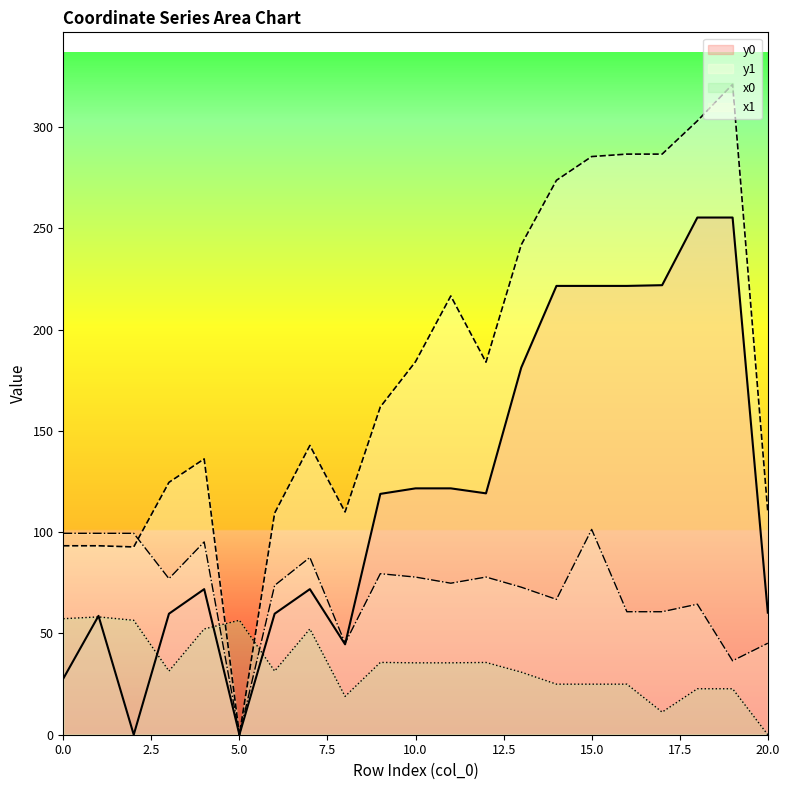

What is the difference between the second highest and second lowest values in the y1 series?

210.4